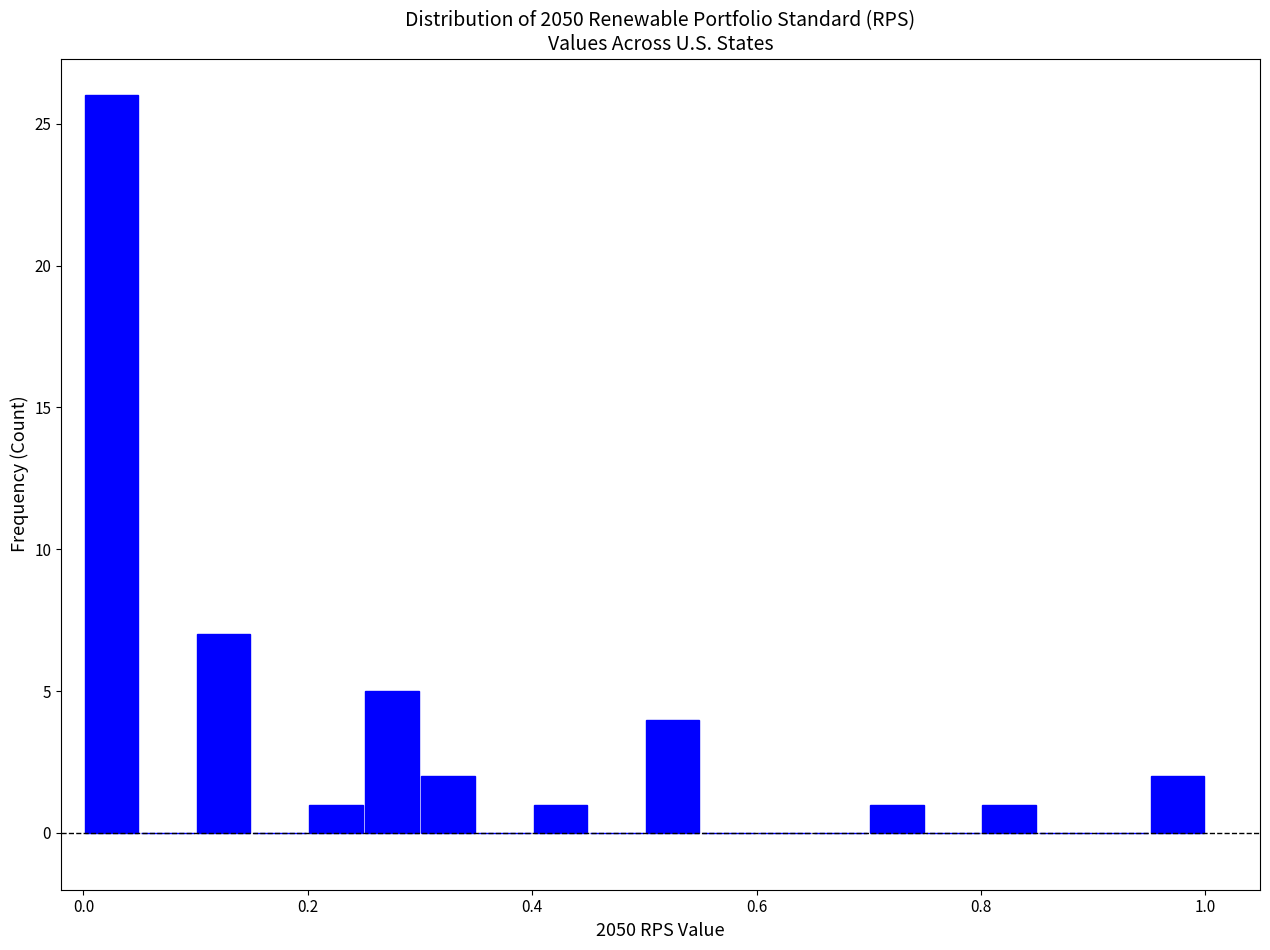

Read against the x-axis, roughly where is the centre of the tallest bar?

0.02